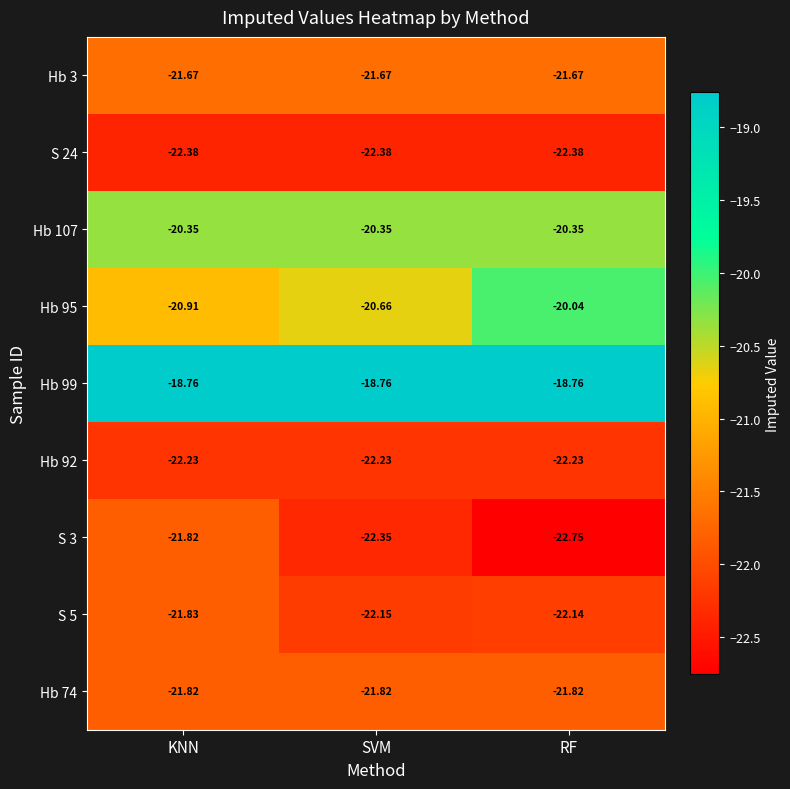

What is the greatest value displayed?

-18.8